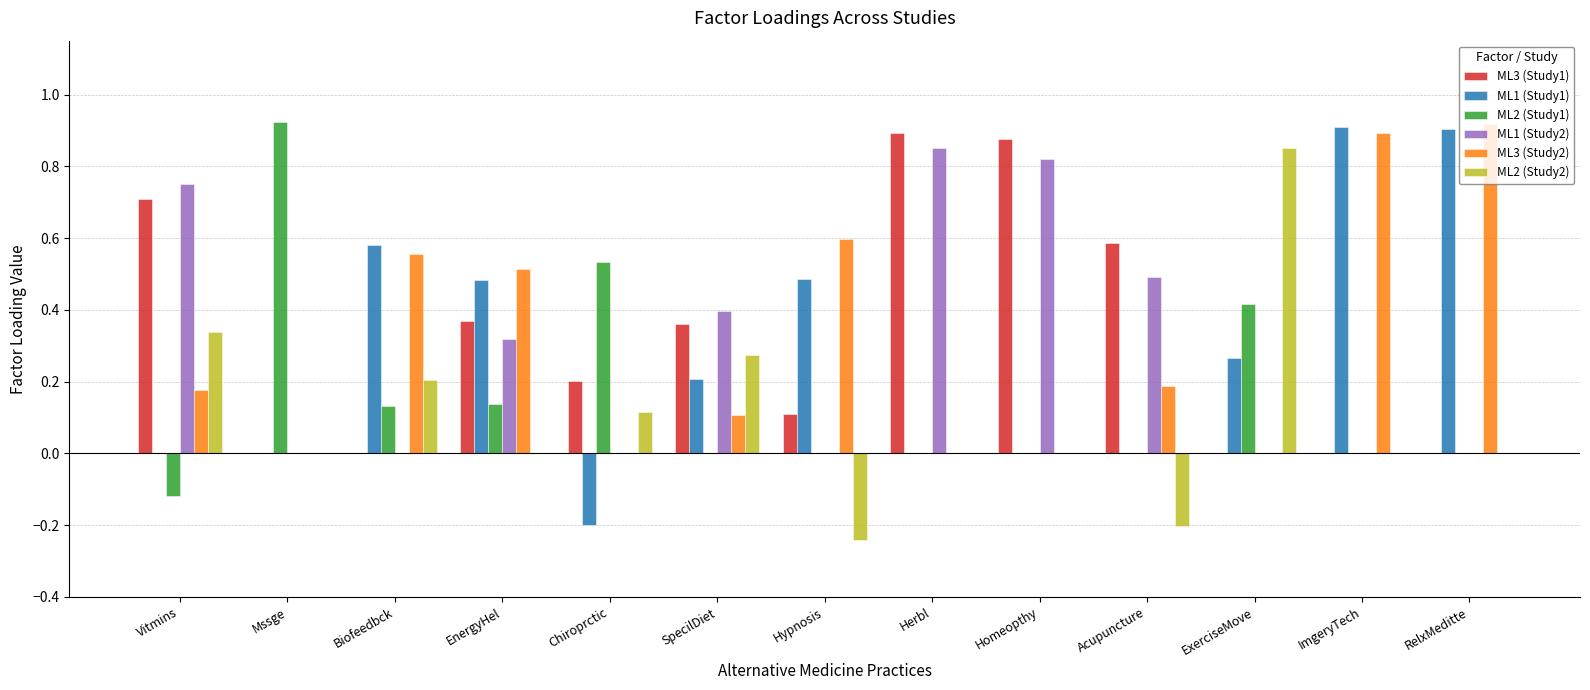

Is the value of ML1 (Study2) at SpecilDiet greater than the value of ML2 (Study1) at Biofeedbck?

Yes